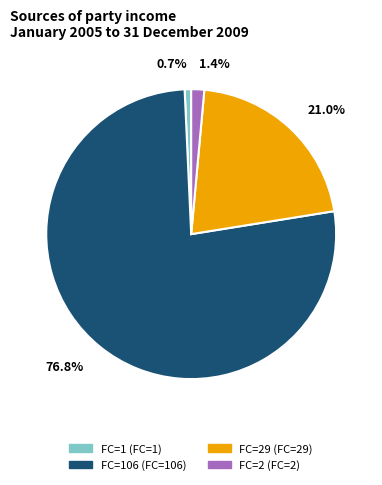

To the nearest percent, what is the difference between the largest and smallest slice percentages?

76%